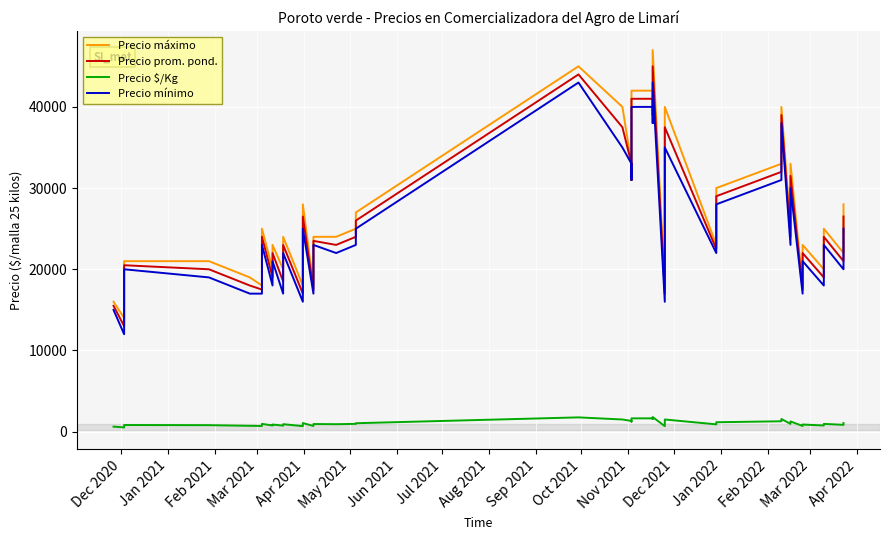

At how many categories does at least one series exceed 19090?

32